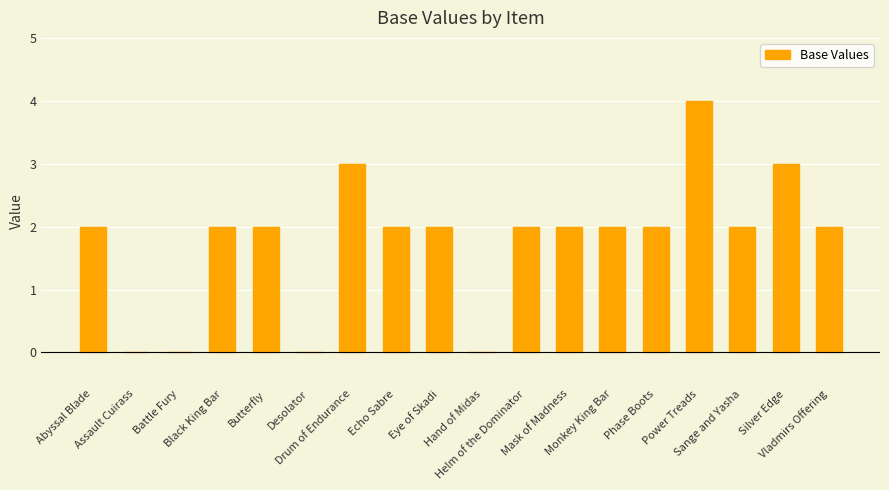

The value at Eye of Skadi is 1. True or false?

False